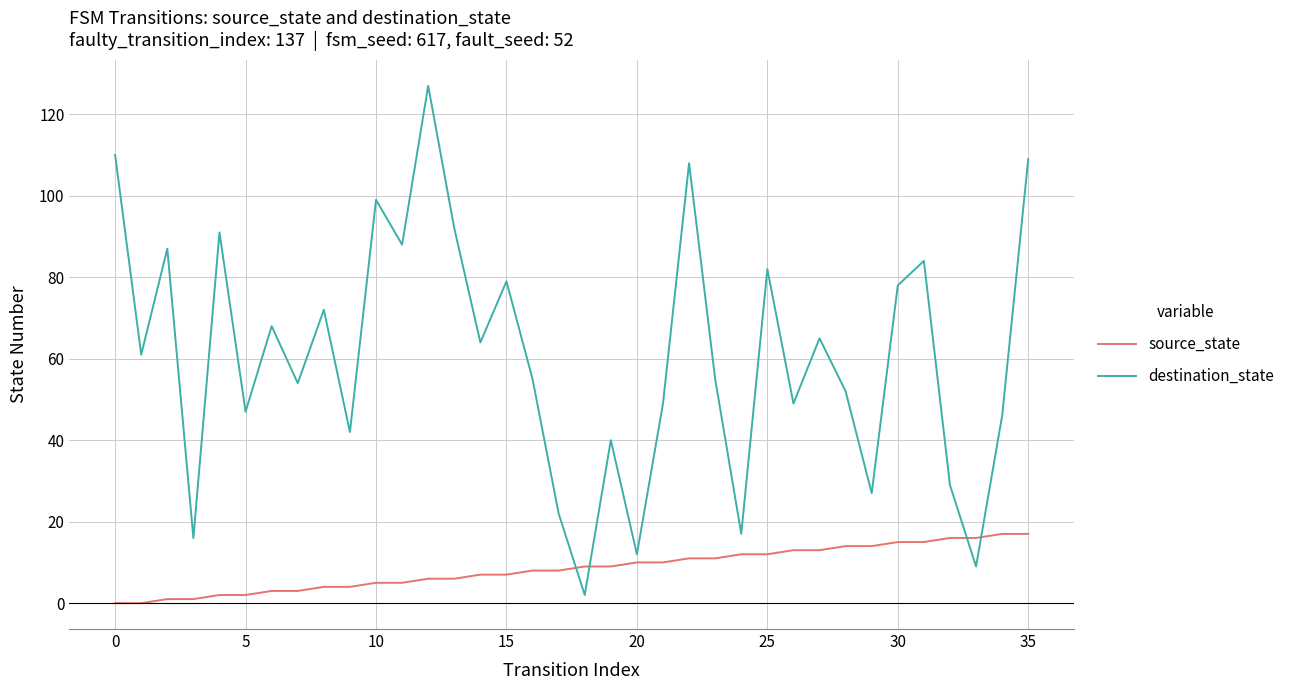

Which series has the widest spread of values?

destination_state